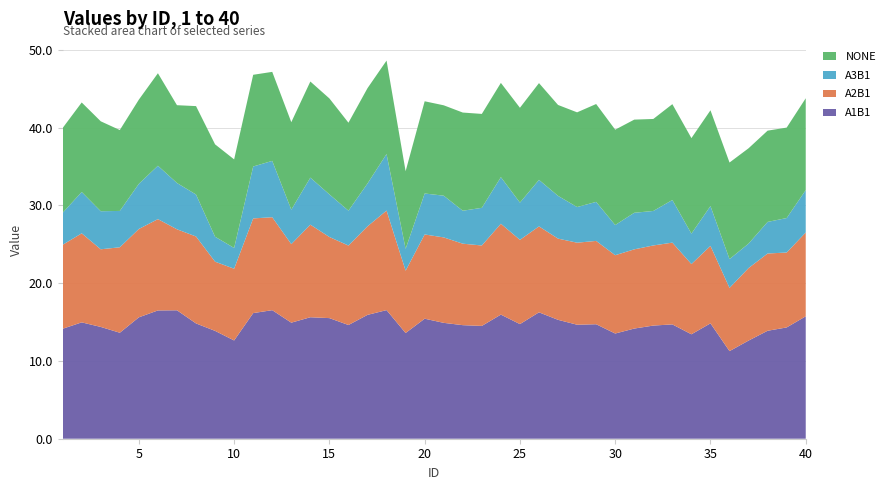

Reading left to right, extract all data points from this chart.

A1B1: 1=14.1	2=15.0	3=14.4	4=13.6	5=15.6	6=16.5	7=16.5	8=14.8	9=13.9	10=12.6	11=16.2	12=16.5	13=14.9	14=15.6	15=15.5	16=14.6	17=15.9	18=16.5	19=13.6	20=15.4	21=14.9	22=14.6	23=14.5	24=16.0	25=14.7	26=16.3	27=15.3	28=14.7	29=14.7	30=13.5	31=14.2	32=14.6	33=14.7	34=13.4	35=14.8	36=11.3	37=12.6	38=13.9	39=14.3	40=15.7
A2B1: 1=10.8	2=11.5	3=10.0	4=11.0	5=11.4	6=11.7	7=10.4	8=11.2	9=8.9	10=9.2	11=12.2	12=12.0	13=10.1	14=11.9	15=10.4	16=10.2	17=11.4	18=12.8	19=8.0	20=10.8	21=11.0	22=10.5	23=10.3	24=11.7	25=10.8	26=11.1	27=10.4	28=10.5	29=10.7	30=10.1	31=10.2	32=10.3	33=10.5	34=9.0	35=10.0	36=8.1	37=9.3	38=9.9	39=9.6	40=10.8
A3B1: 1=4.1	2=5.3	3=4.9	4=4.7	5=5.8	6=6.9	7=6.0	8=5.4	9=3.2	10=2.7	11=6.7	12=7.2	13=4.4	14=6.1	15=5.5	16=4.5	17=5.5	18=7.3	19=2.8	20=5.3	21=5.4	22=4.2	23=4.8	24=6.0	25=4.8	26=6.0	27=5.5	28=4.6	29=5.0	30=3.9	31=4.7	32=4.4	33=5.5	34=3.9	35=5.1	36=3.7	37=3.1	38=4.1	39=4.4	40=5.5
NONE: 1=10.9	2=11.5	3=11.6	4=10.4	5=10.8	6=11.9	7=10.0	8=11.4	9=11.9	10=11.4	11=11.8	12=11.4	13=11.3	14=12.4	15=12.3	16=11.3	17=12.3	18=12.0	19=10.0	20=11.9	21=11.6	22=12.6	23=12.1	24=12.1	25=12.2	26=12.4	27=11.7	28=12.2	29=12.6	30=12.3	31=12.0	32=11.8	33=12.3	34=12.3	35=12.3	36=12.4	37=12.3	38=11.7	39=11.6	40=11.8